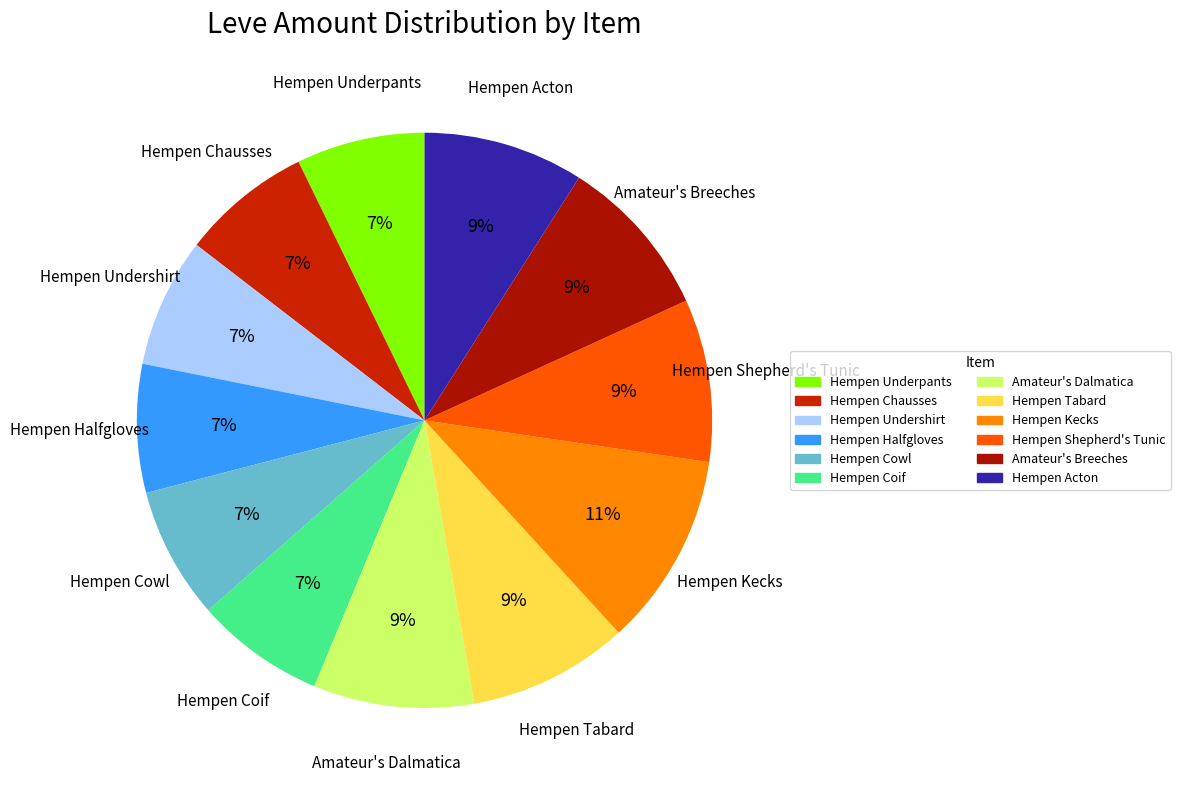

To the nearest percent, what percentage of the pie is Hempen Shepherd's Tunic?

9%